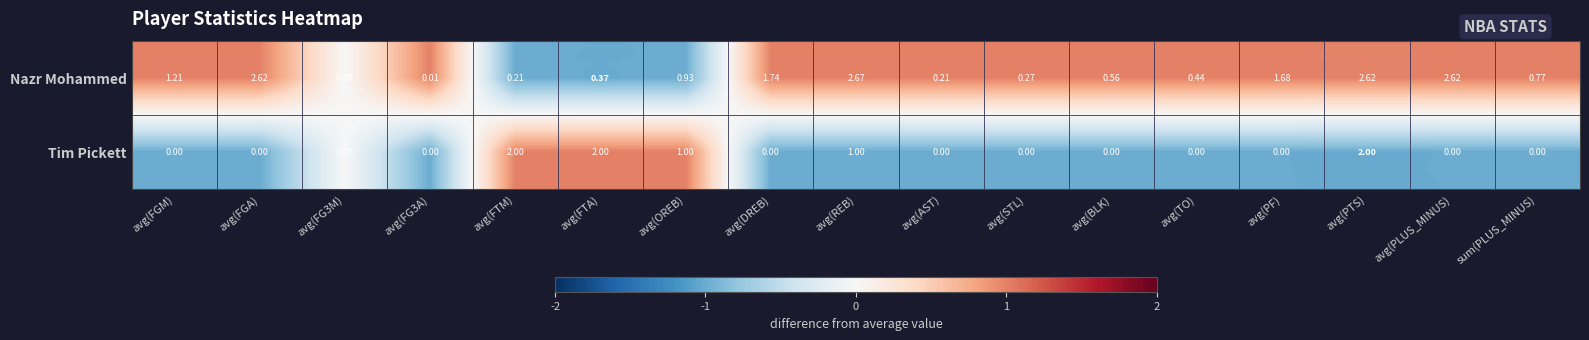

Which label corresponds to the largest value in the chart?

avg(REB)